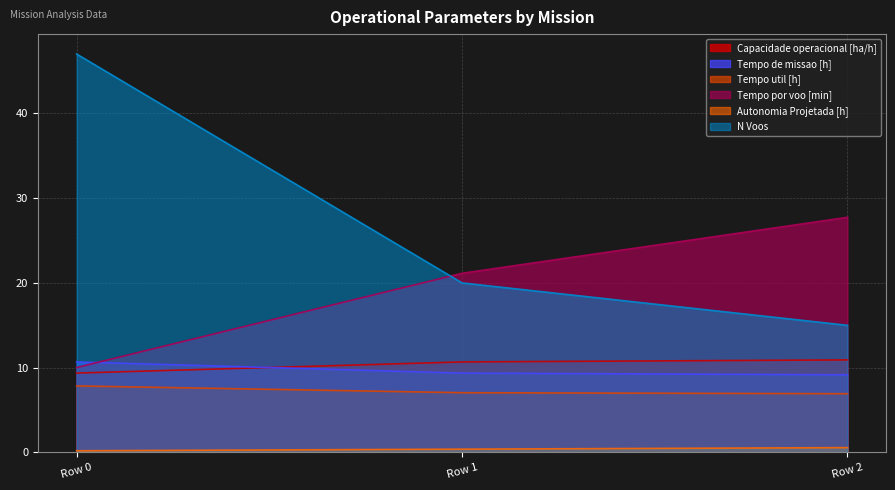

Reading left to right, what are all the values shown in this chart?

Capacidade operacional [ha/h]: Row 0=9.4	Row 1=10.7	Row 2=10.9
Tempo de missao [h]: Row 0=10.7	Row 1=9.4	Row 2=9.2
Tempo util [h]: Row 0=7.8	Row 1=7.0	Row 2=6.9
Tempo por voo [min]: Row 0=10.0	Row 1=21.1	Row 2=27.7
Autonomia Projetada [h]: Row 0=0.2	Row 1=0.4	Row 2=0.6
N Voos: Row 0=47.0	Row 1=20.0	Row 2=15.0